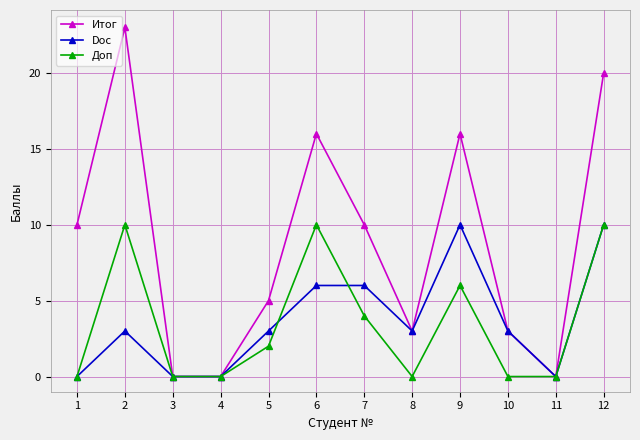

Where is the first local maximum for Doc?

2